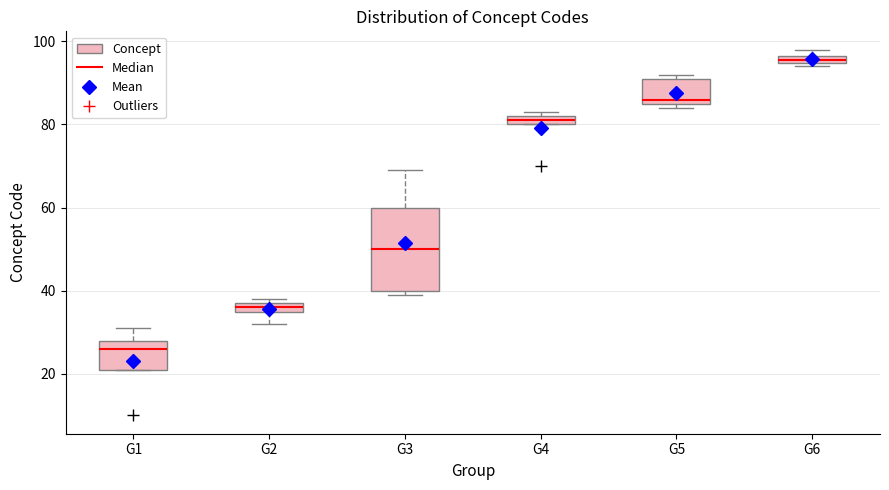

Where is the upper edge of the box for G2 on the y-axis? The values are not printed on the chart, so give them approximately, as read against the axis.

38